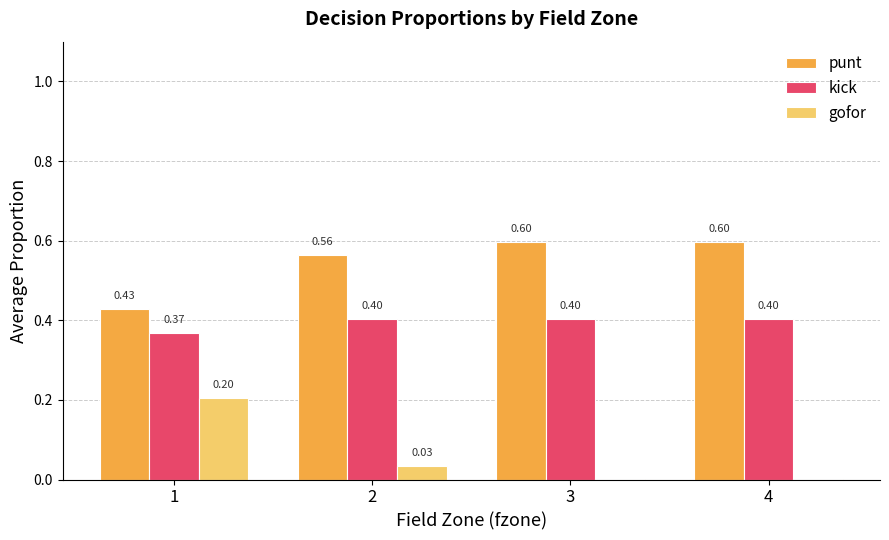

What is the sum of the punt values at 4 and 3?

1.2